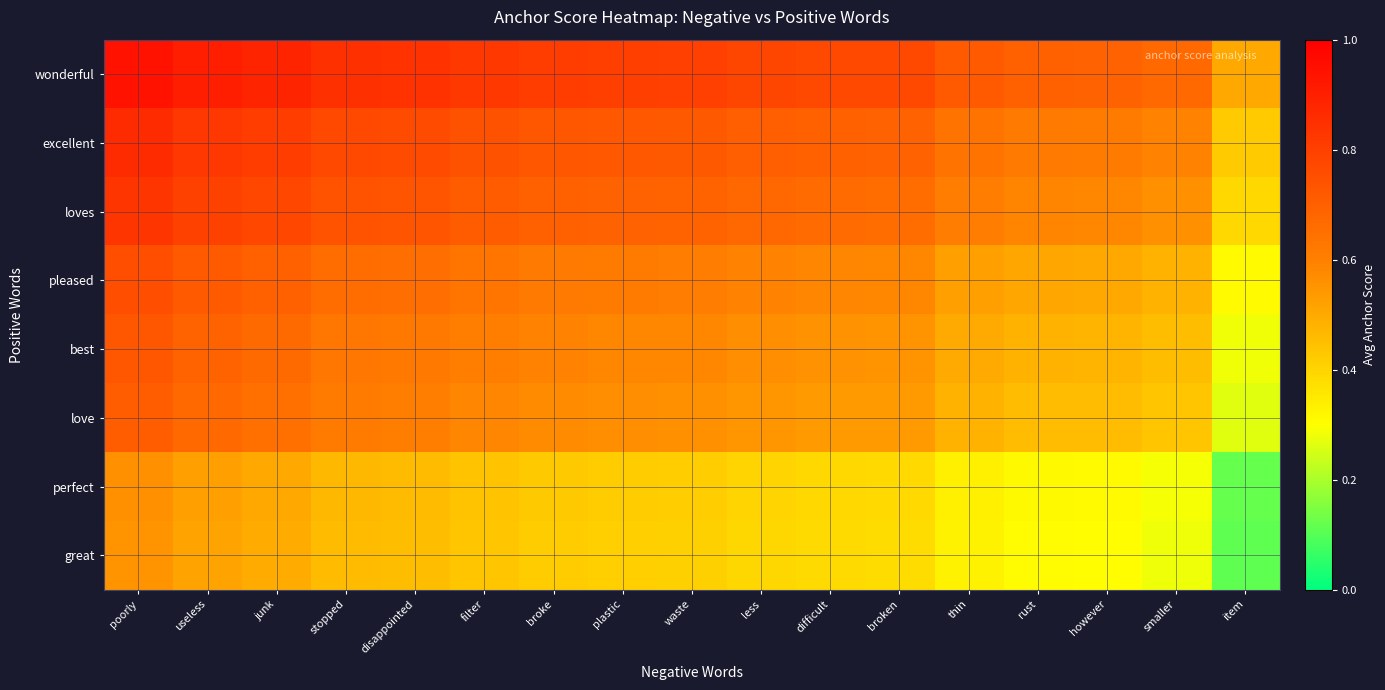

Which has a higher value, however or item?

however